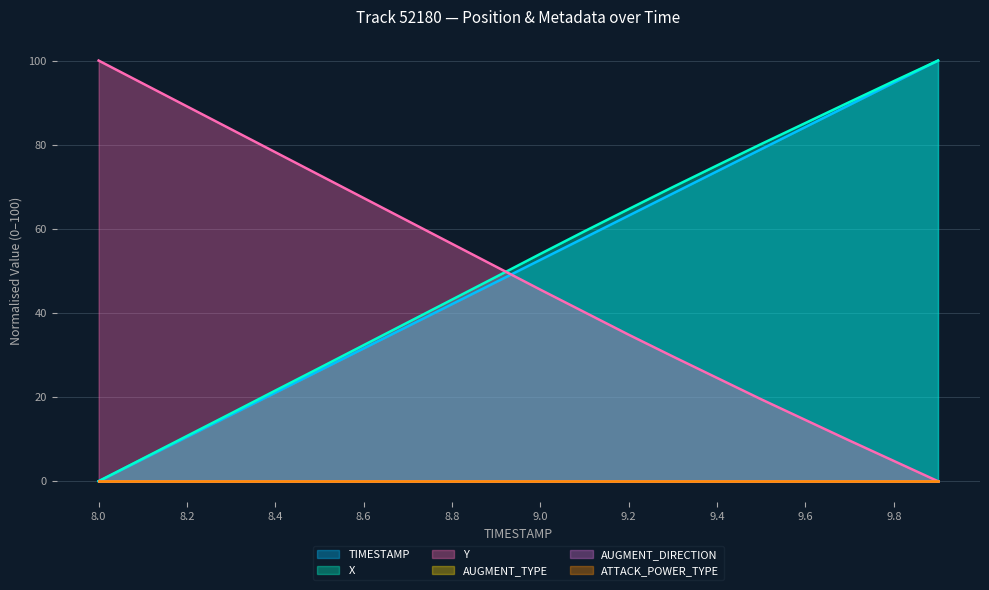

Between 8.6 and 8.3, which is larger?

8.6